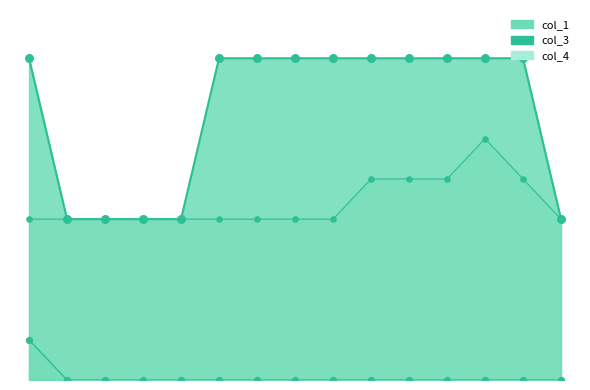

Which series has the largest Y range (max minus min)?

col_3